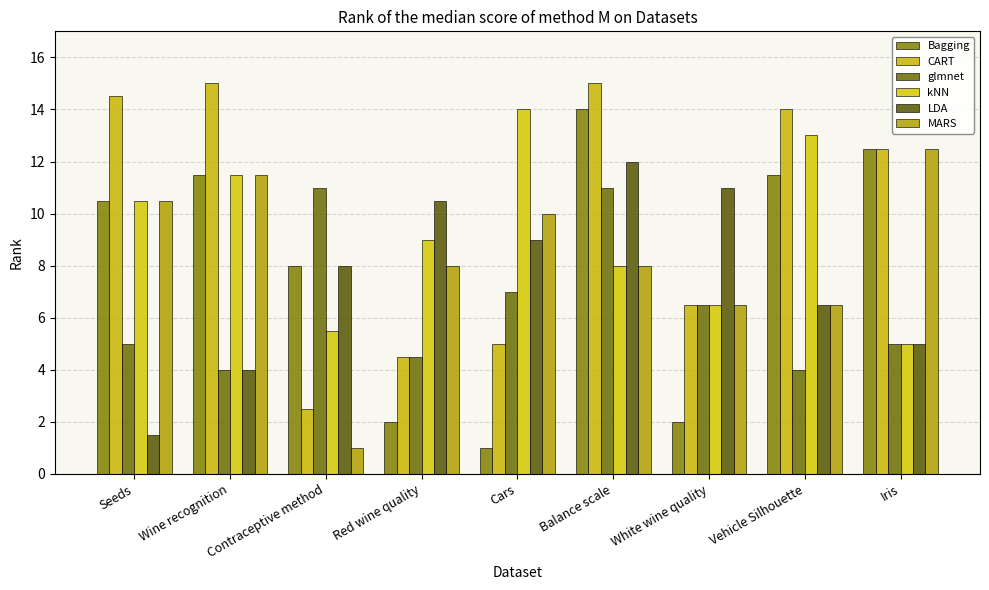

What are all the series names shown in the legend?

Bagging, CART, glmnet, kNN, LDA, MARS